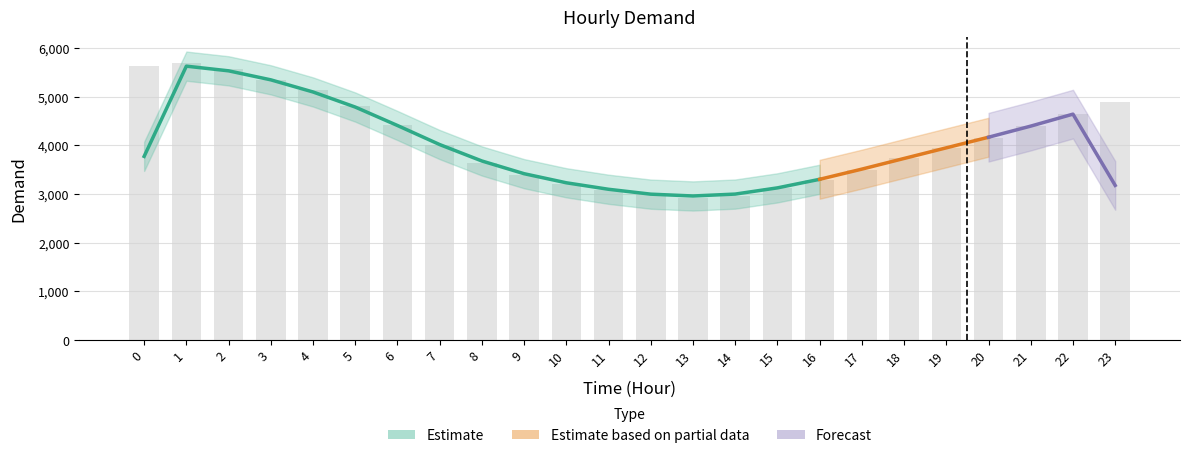

Is it true that the value at 16 is 3294?

True